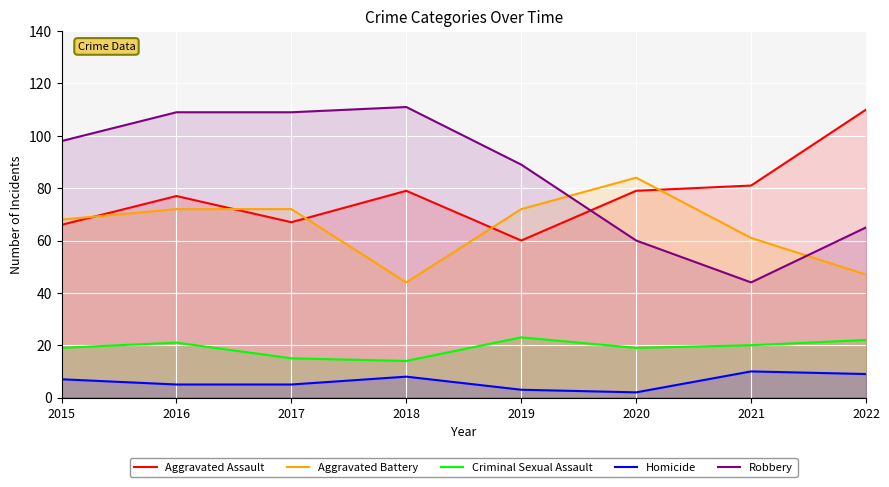

In Aggravated Battery, how many points are higher than both neighbors (excluding endpoints)?

1